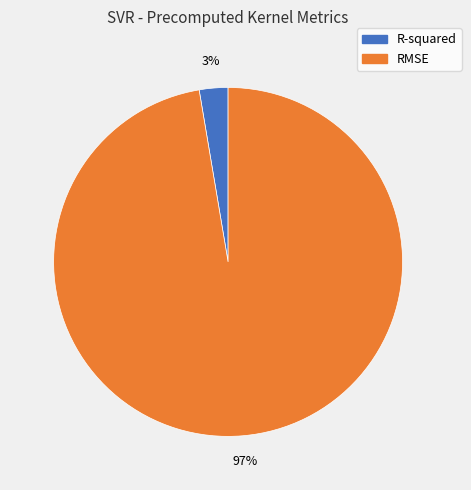

To the nearest percent, what is the combined percentage of RMSE and R-squared?

100%